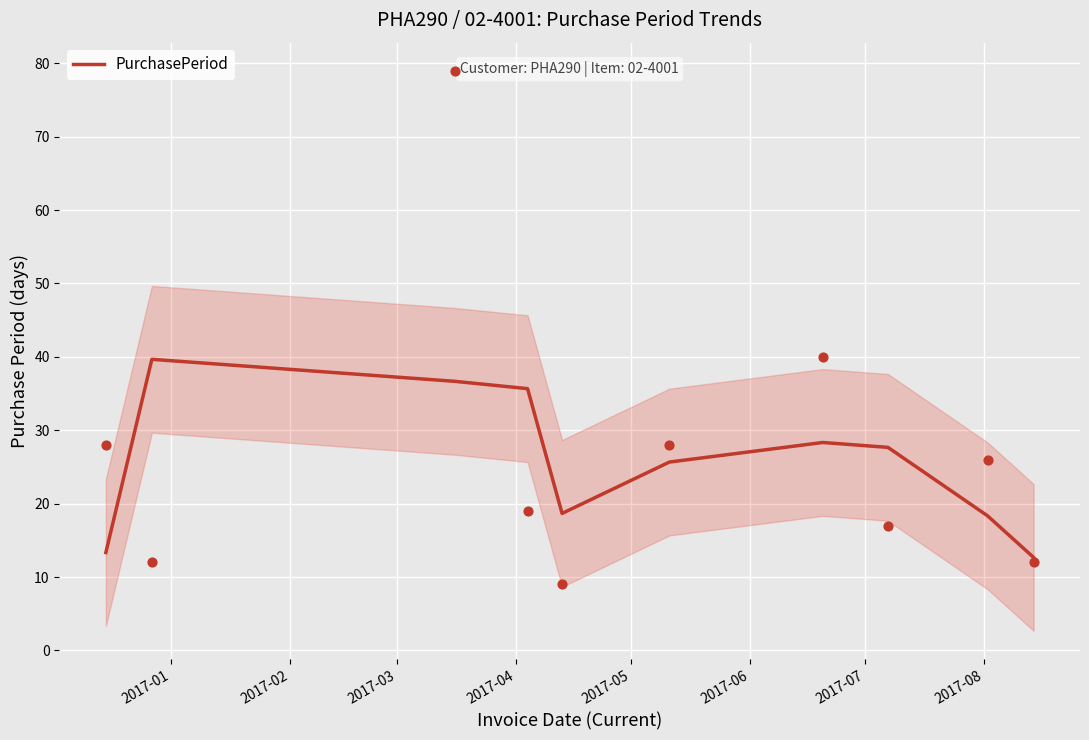

What is the highest value of the PurchasePeriod series?

39.7